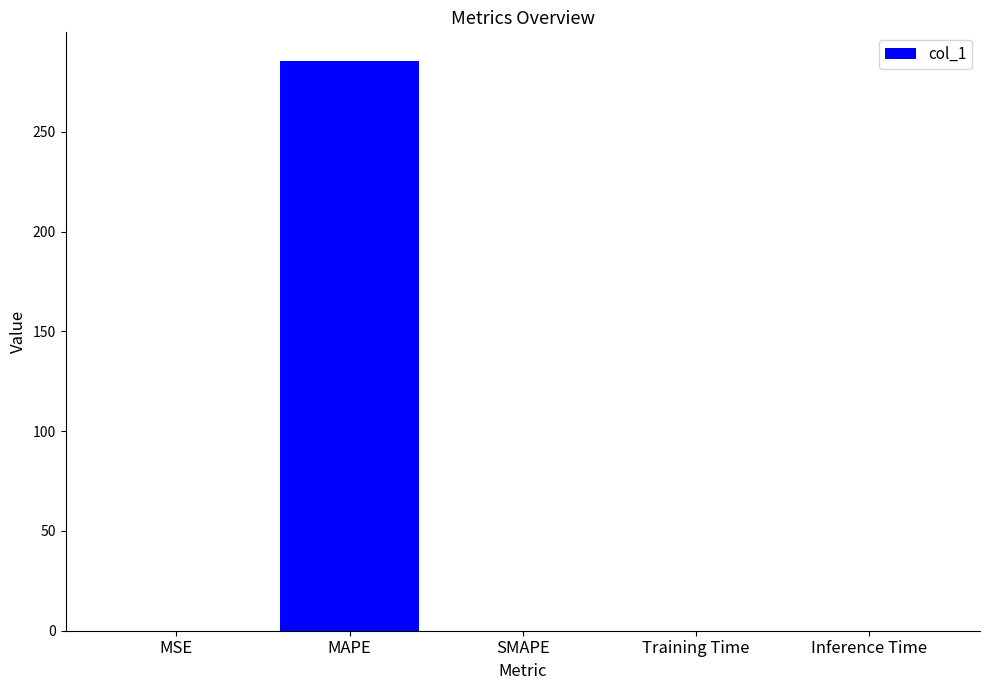

Are the bars grouped side by side (vs. stacked)?

No